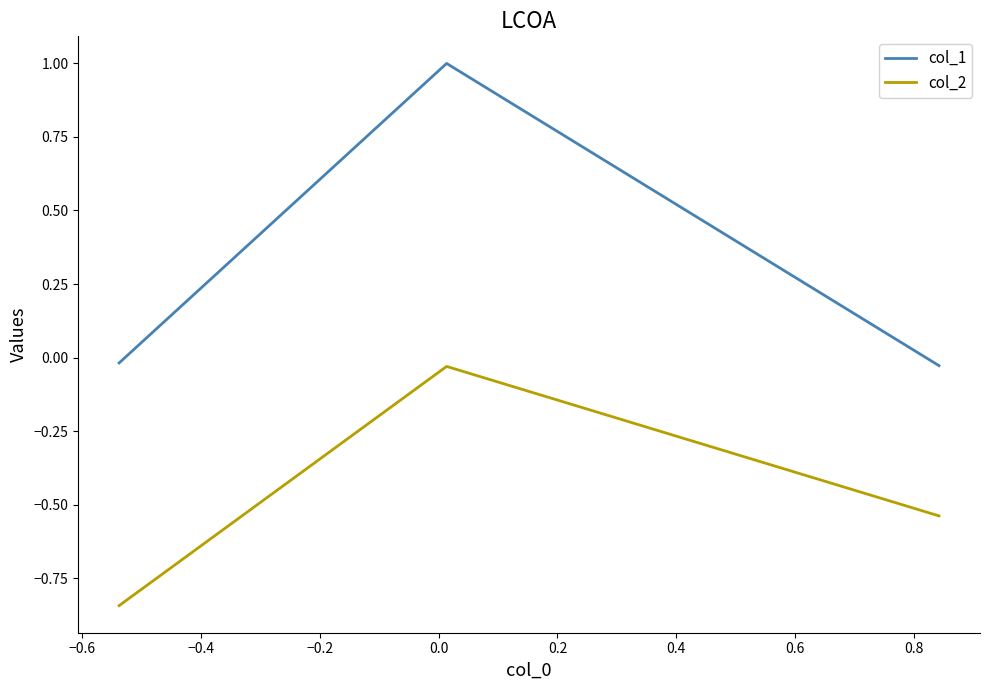

Which series has the widest spread of values?

col_1